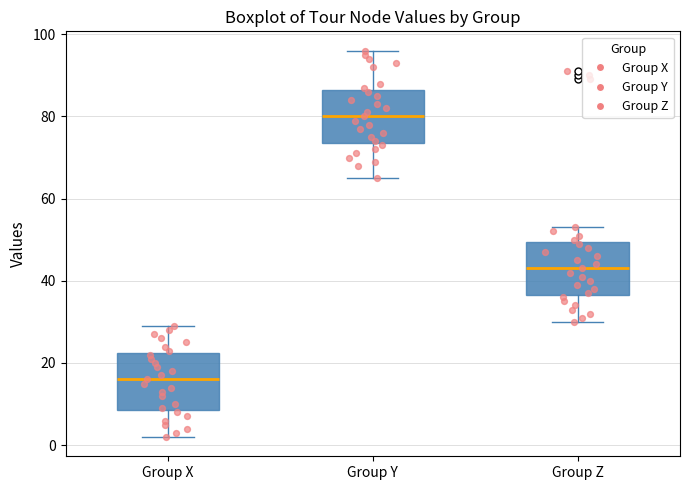

Reading left to right, transcribe this box plot: for each box, give where its median line is, the range the box spans, and where its two whiskers end, as read against the y-axis. The values are not printed on the chart, so give them approximately, as read against the axis.

Group X: median 16, box 8 to 22, whiskers 2 to 30
Group Y: median 80, box 74 to 86, whiskers 66 to 96
Group Z: median 44, box 36 to 50, whiskers 30 to 54